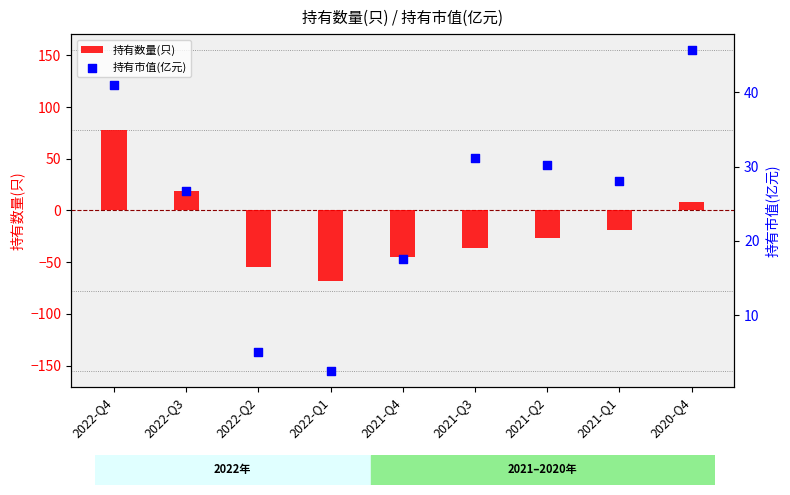

At which category is the sum across all series the highest?

2022-Q4